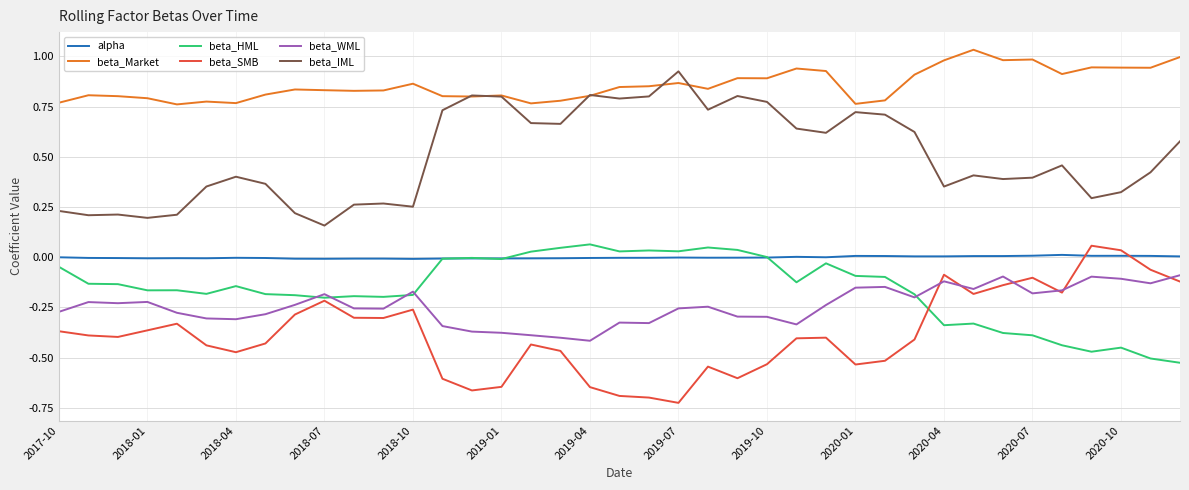

Which series has the largest total across all categories?

beta_Market